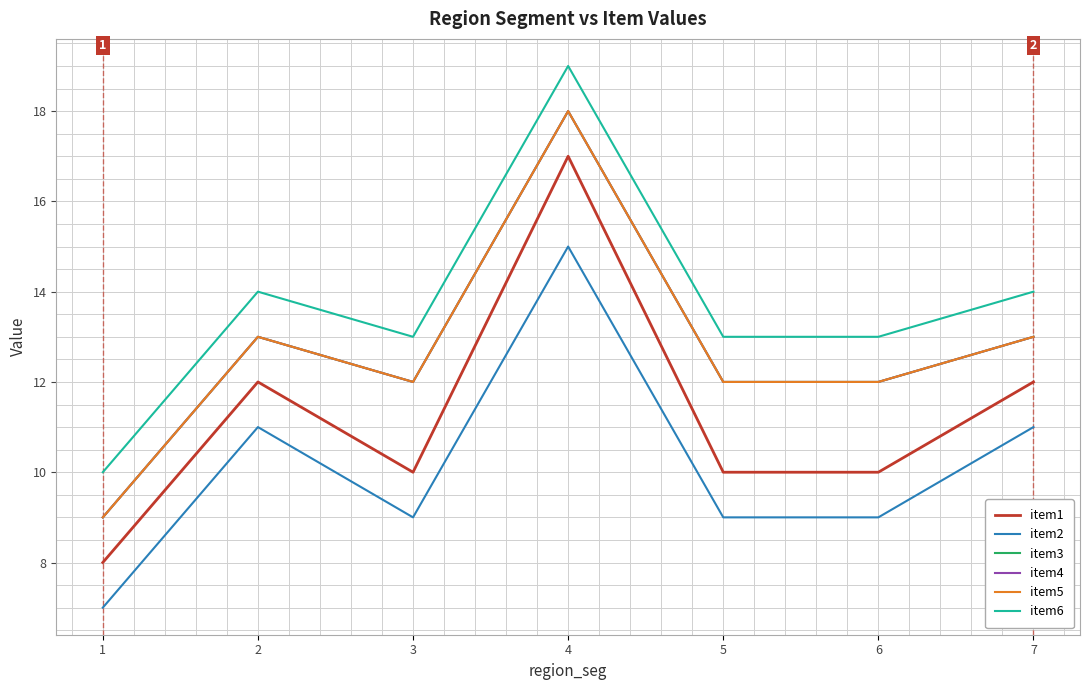

Between 1 and 6, which series saw the biggest shift?

item3